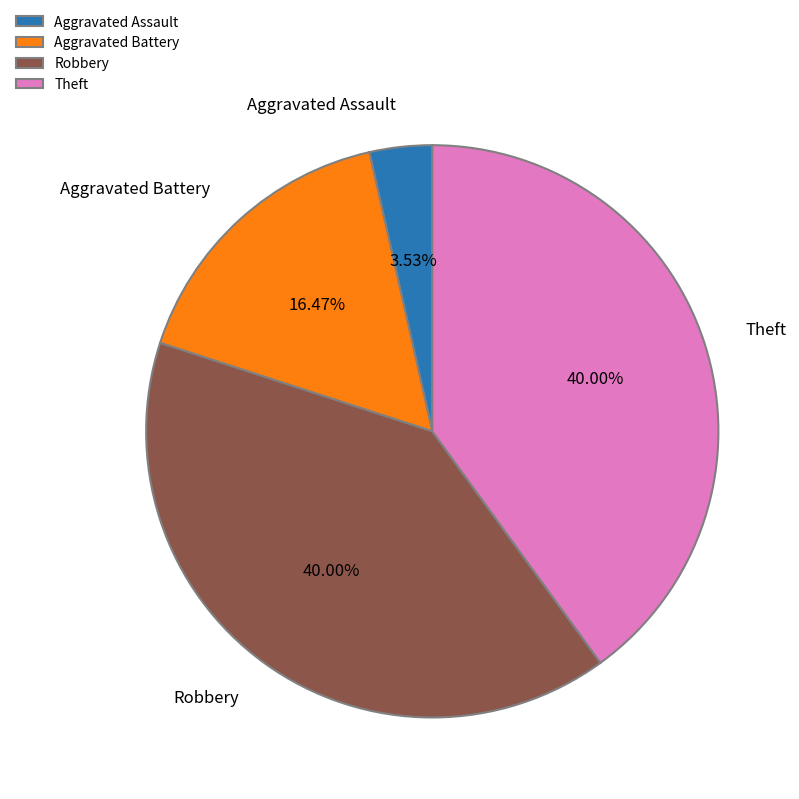

Do Aggravated Battery and Theft together represent more than half of the pie?

Yes